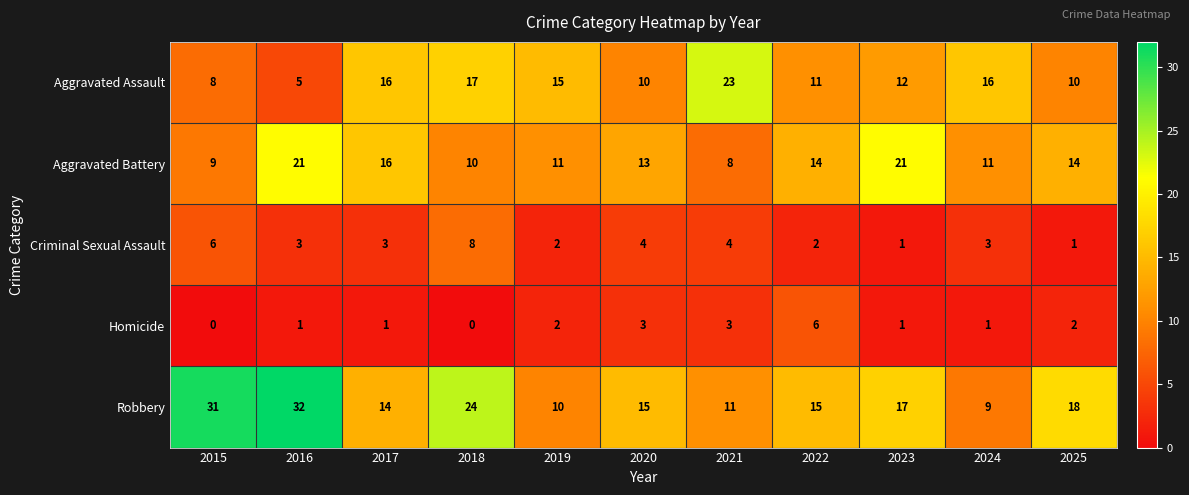

What is the average value of the Robbery series?

18